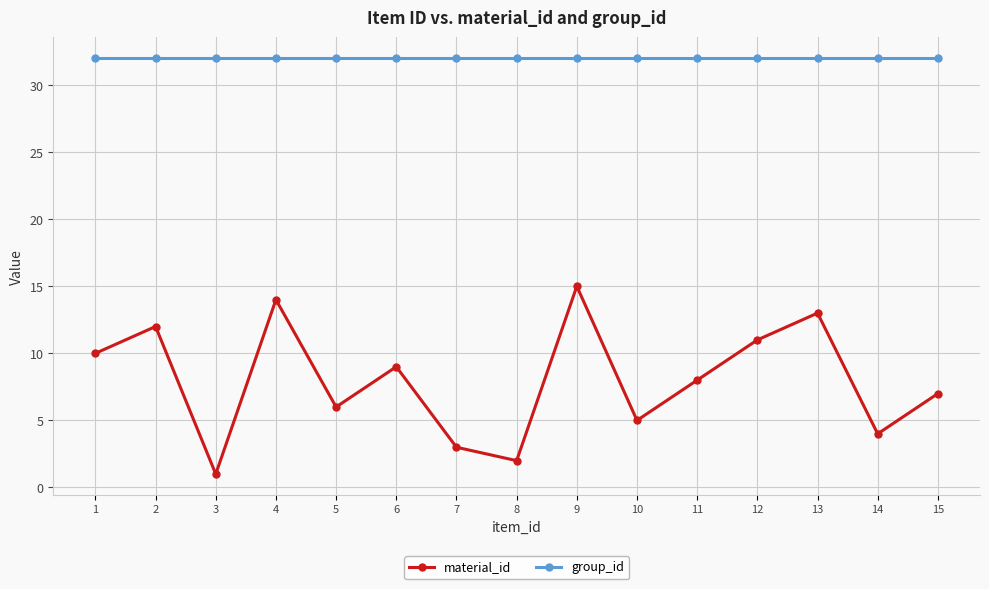

How many data points in material_id are less than 8?

7